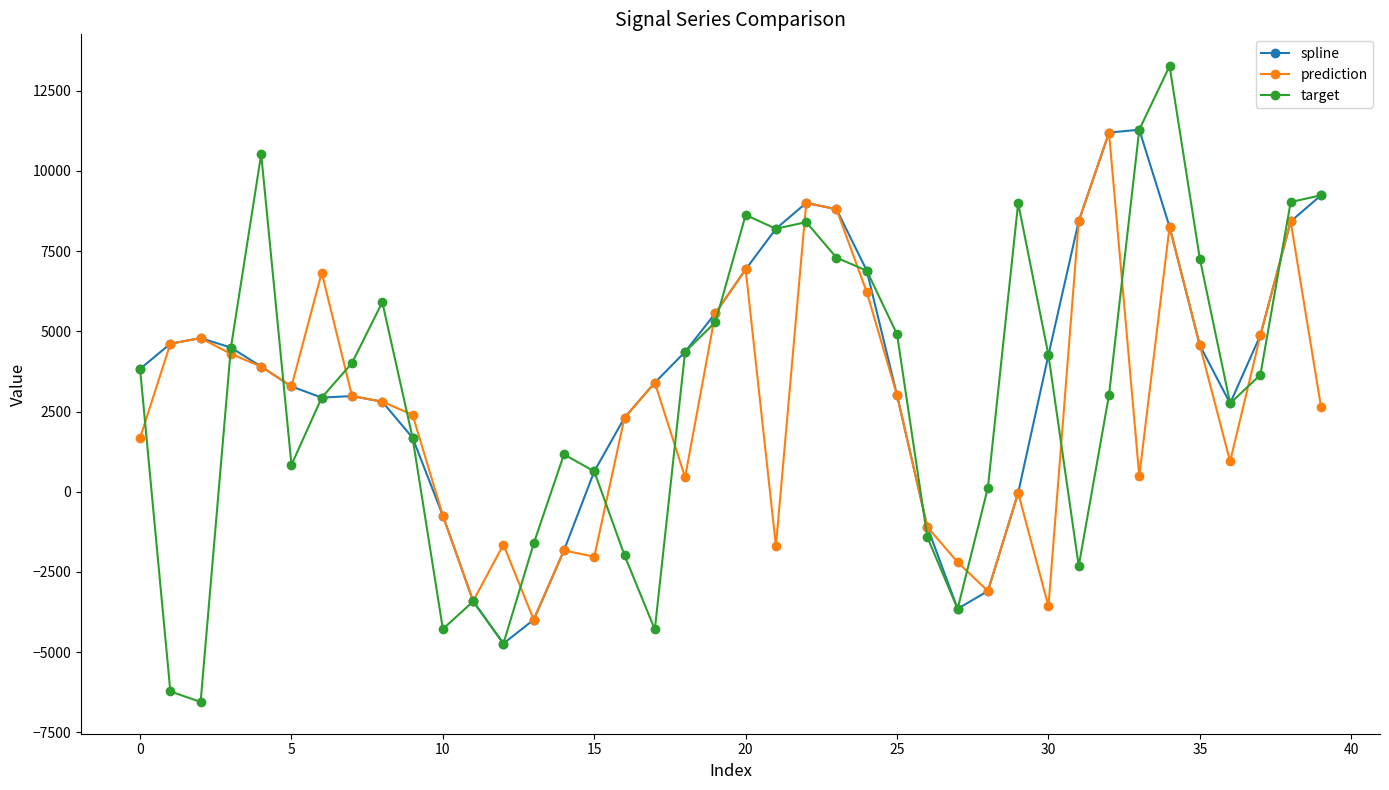

What is the smallest value displayed?

-6550.1